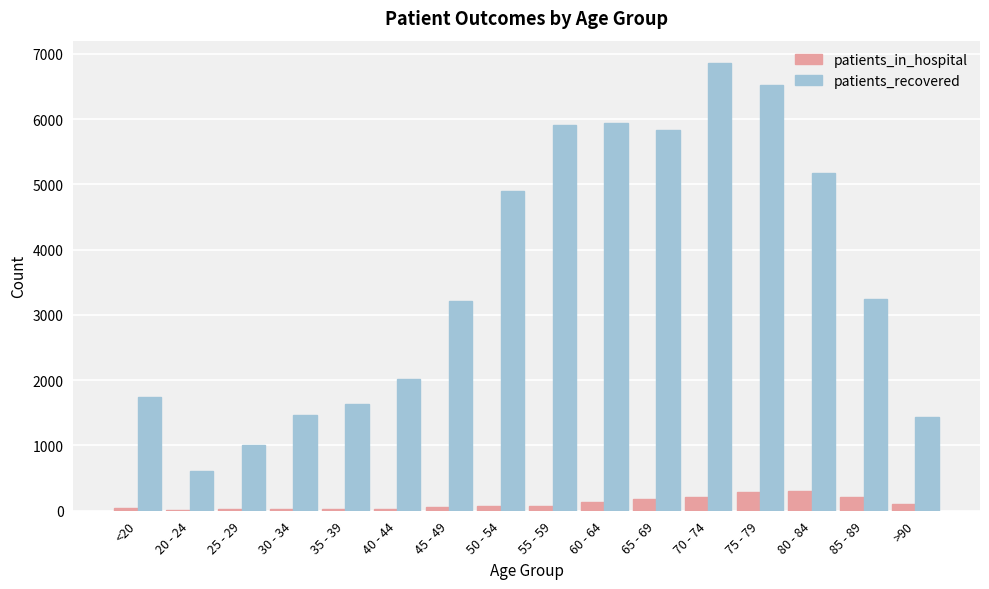

The value of patients_recovered at 45 - 49 is 4594. True or false?

False